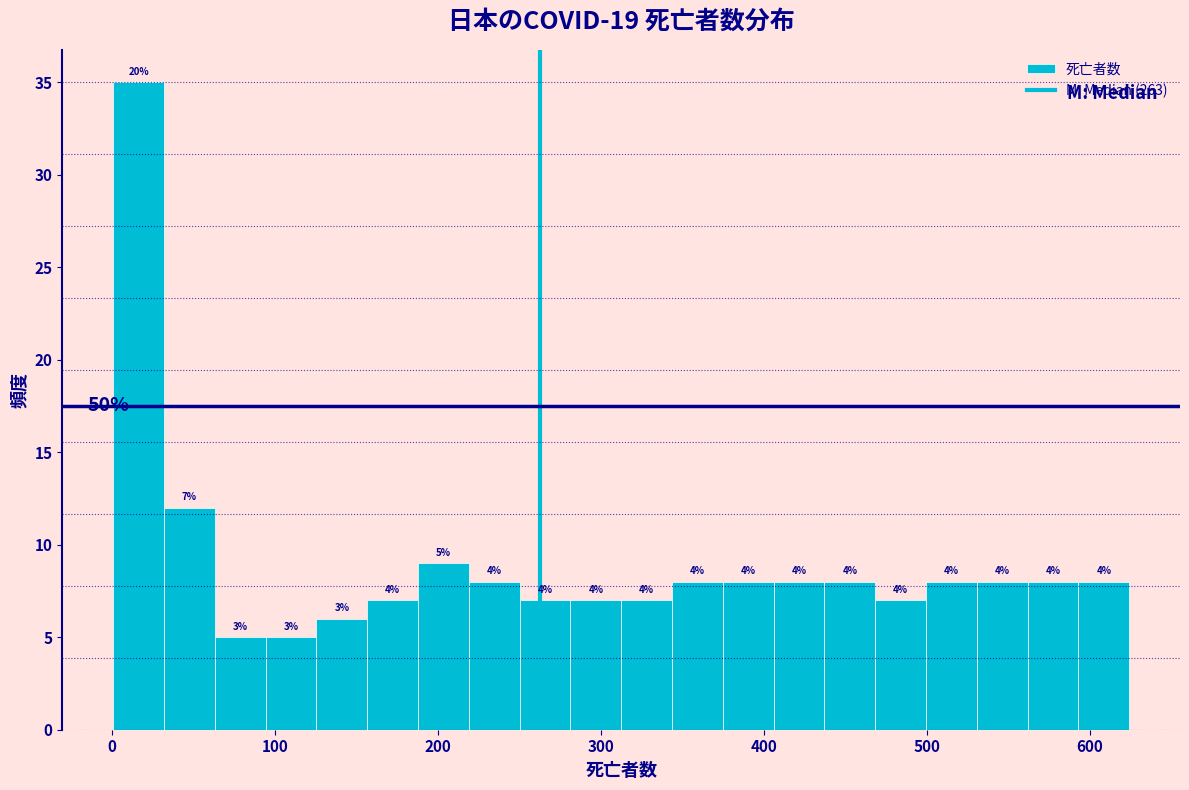

Read against the x-axis, roughly where is the centre of the tallest bar?

20